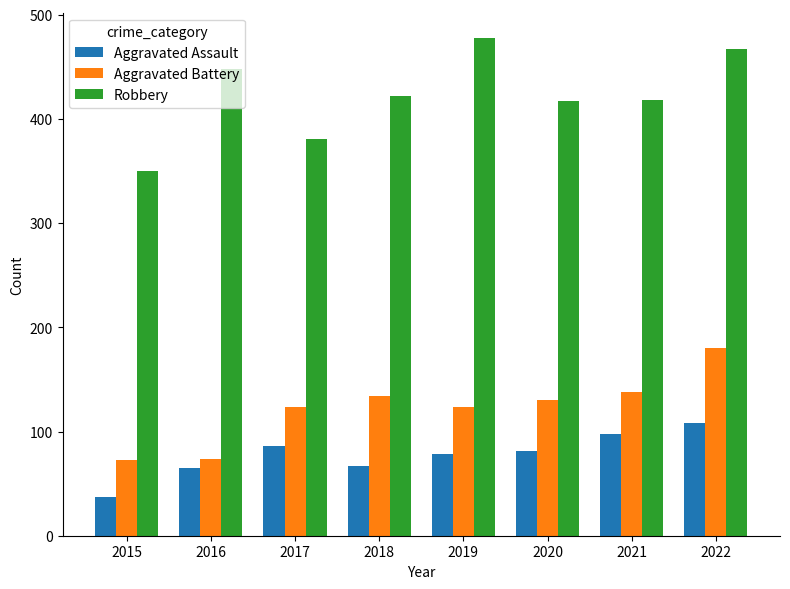

At 2020, list the series in order from largest to smallest.

Robbery, Aggravated Battery, Aggravated Assault